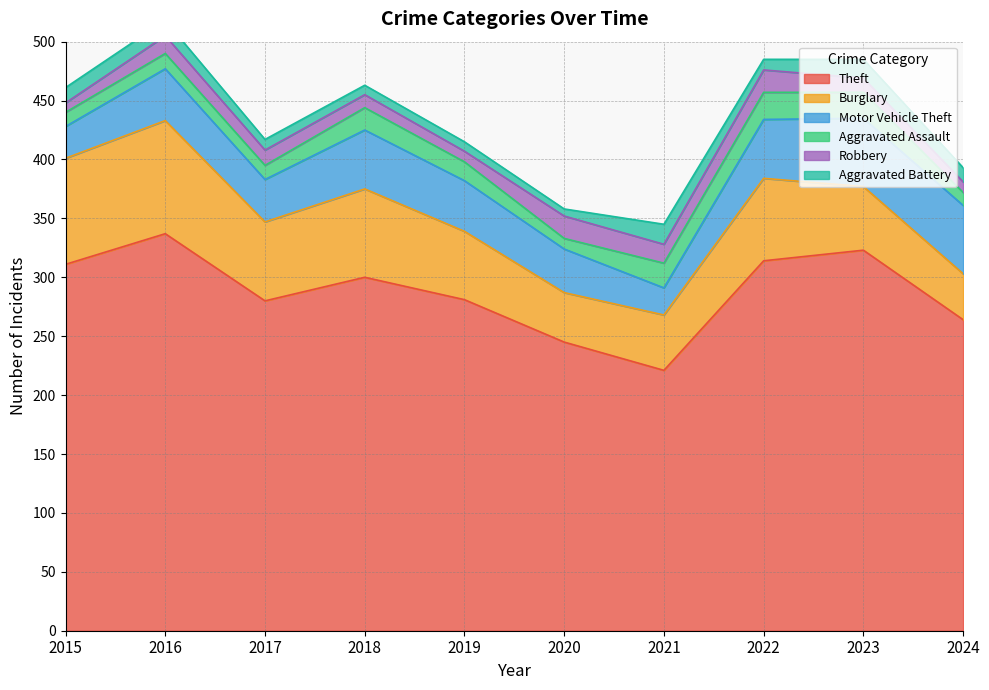

At which label is Aggravated Assault closest to 16?

2019